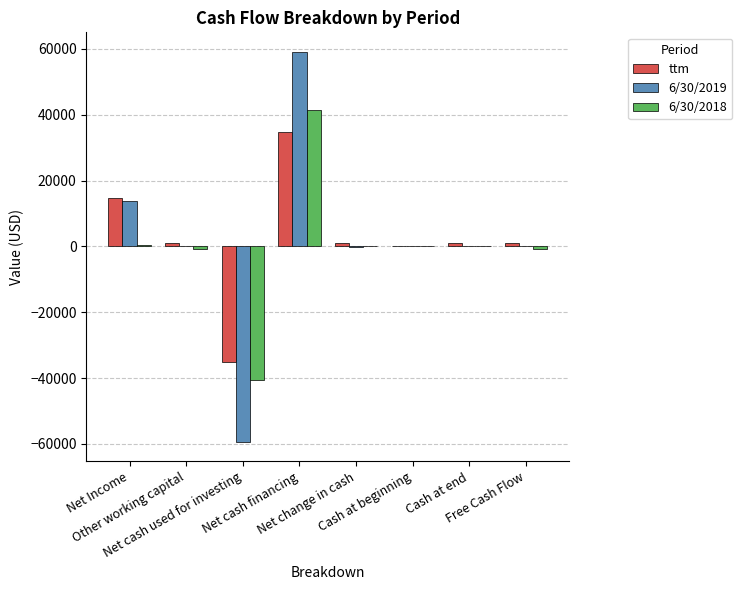

What is the maximum value shown in the chart?

59129